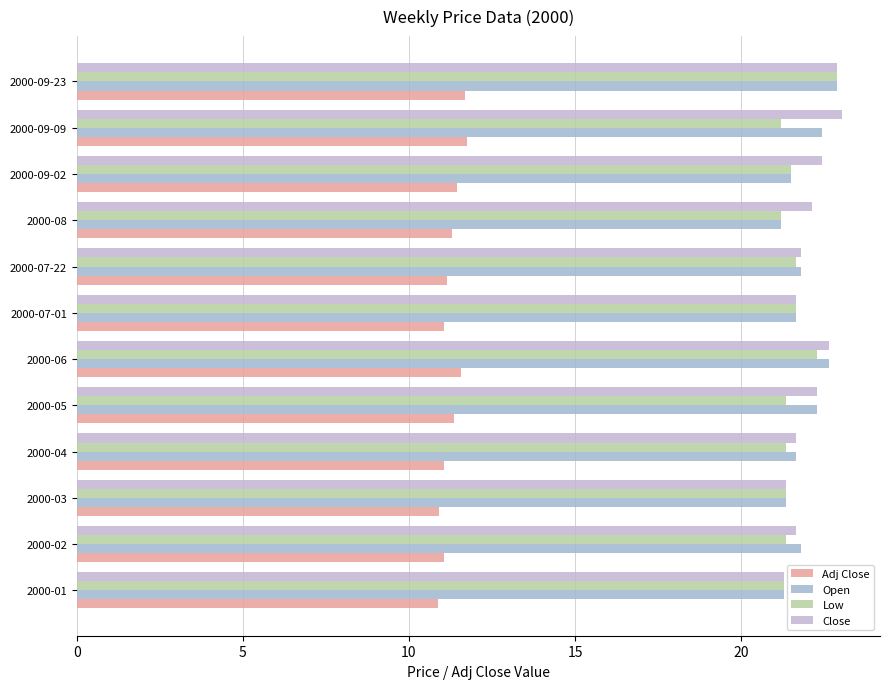

How many Low values are between 21 and 22?

10